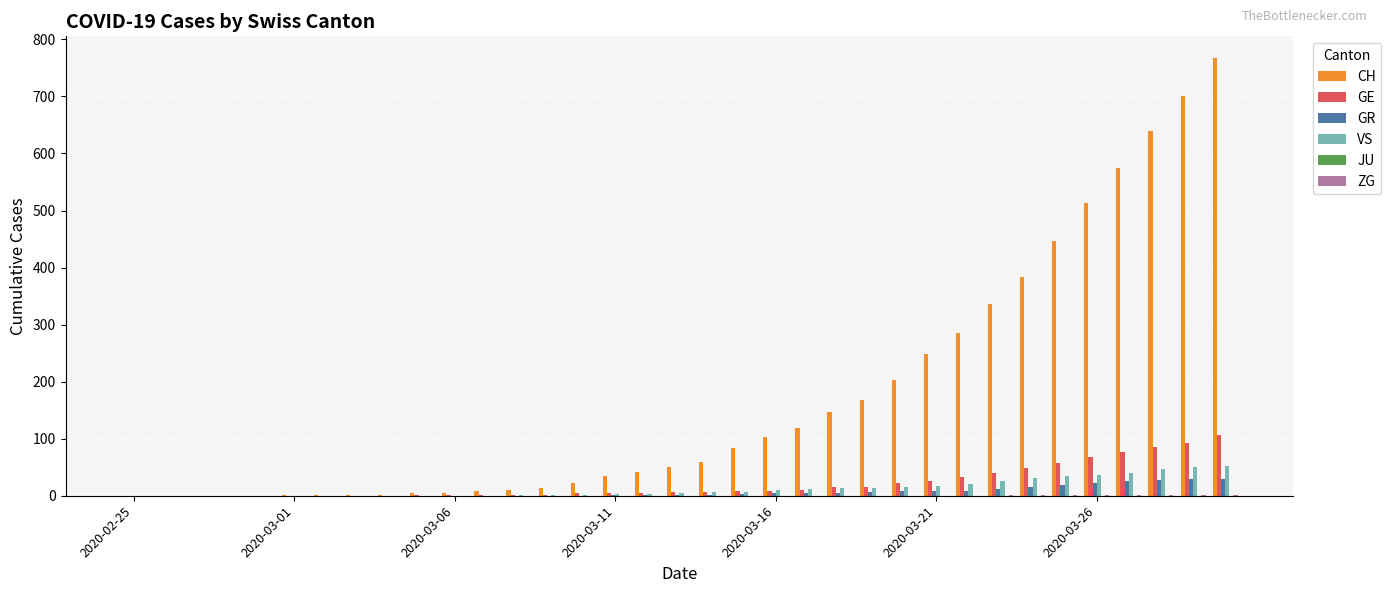

What is the greatest value displayed?

767